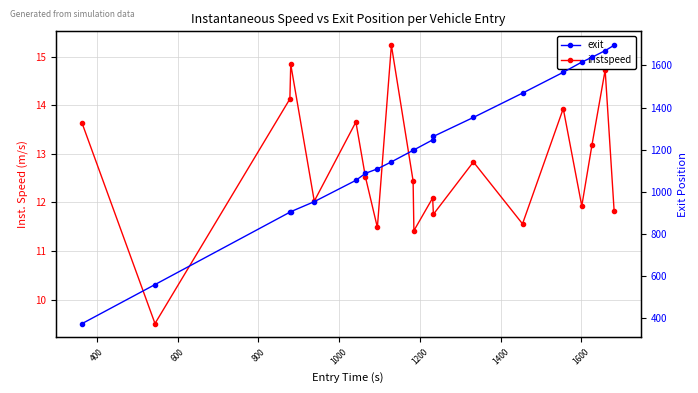

What are all the series names shown in the legend?

instspeed, exit